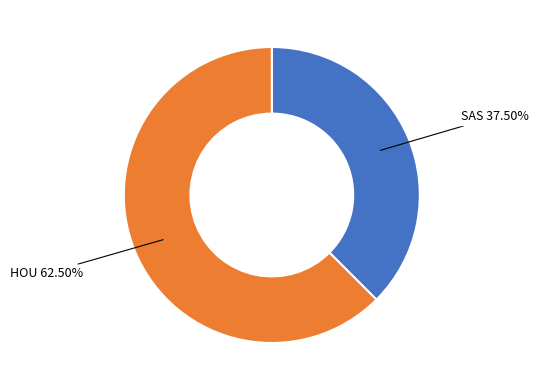

Rank the categories by value from highest to lowest.

HOU, SAS